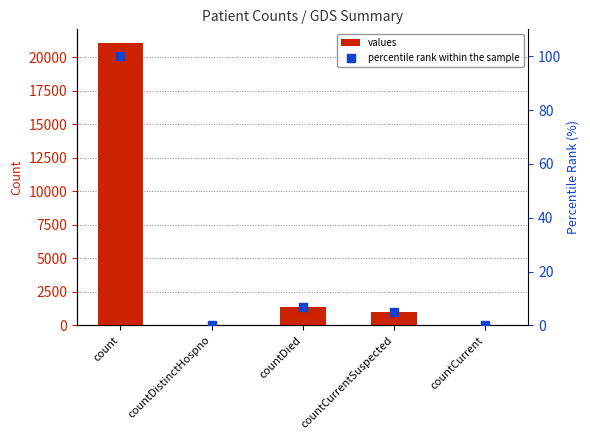

At which category is the sum across all series the highest?

count